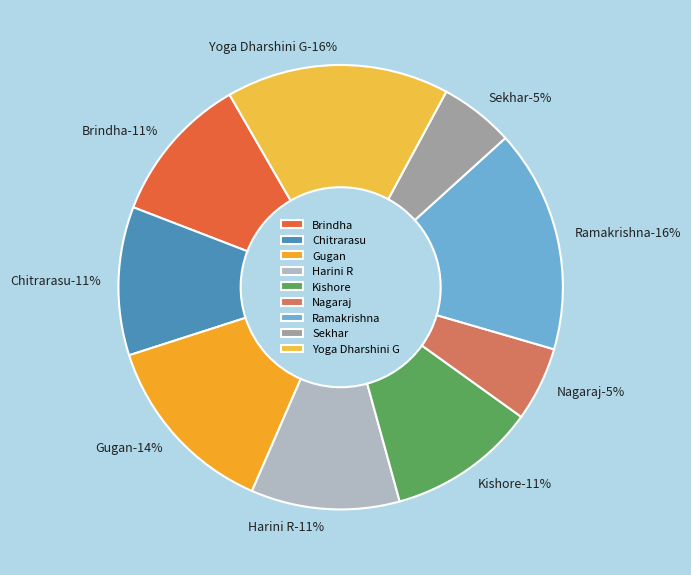

Which category has the smallest portion of the pie?

Nagaraj